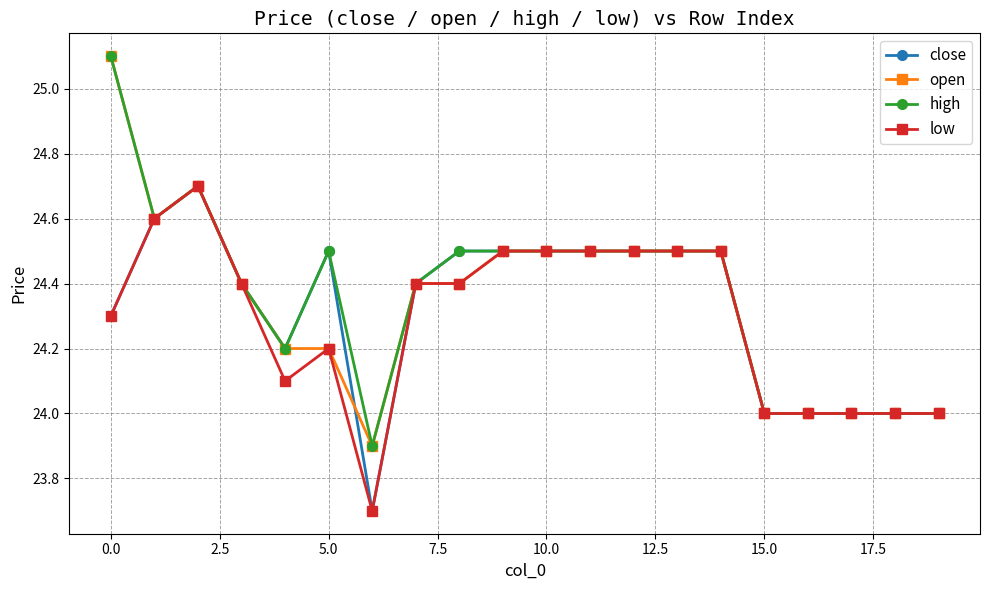

What is the average value of the low series?

24.3